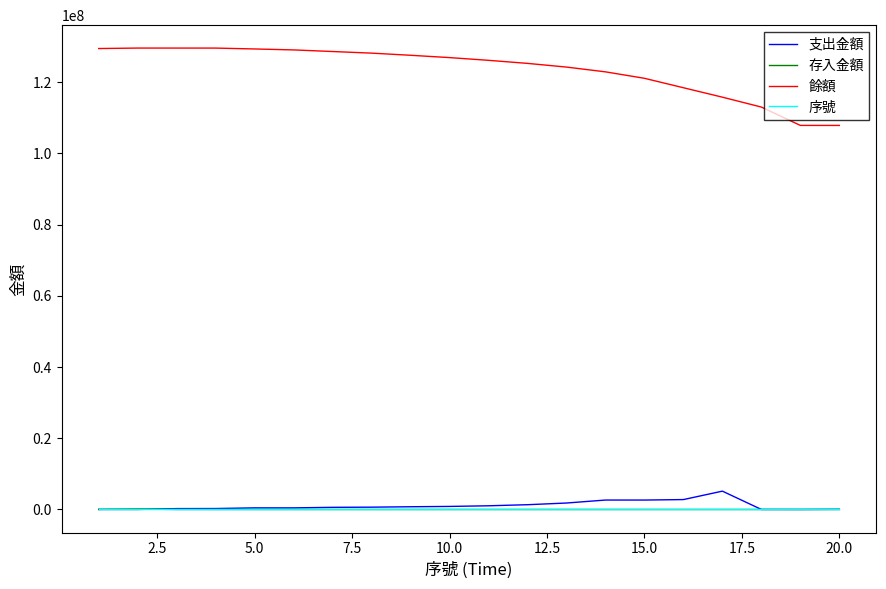

True or false: 存入金額 and 餘額 cross at least once.

False